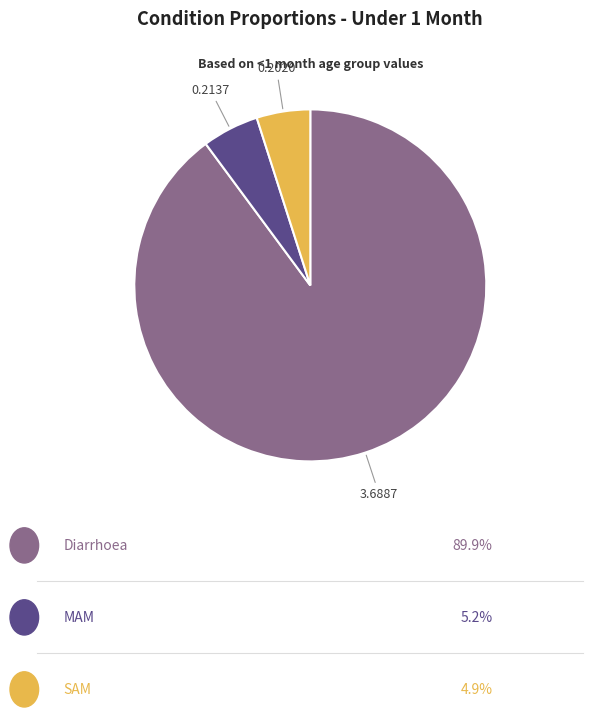

Is there a majority slice in this chart?

Yes